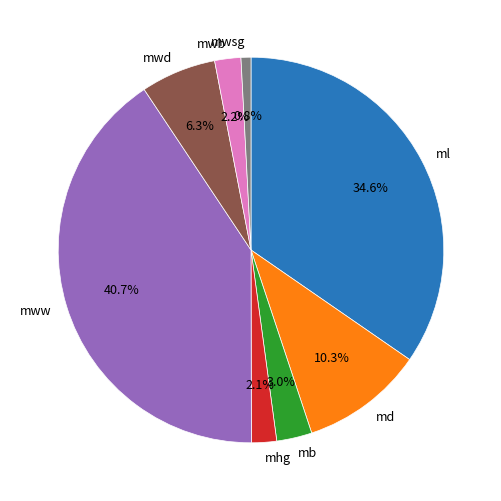

Between ml and mww, which is larger?

mww